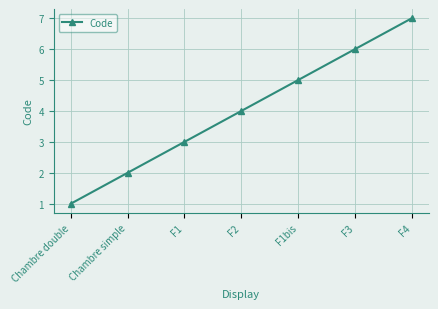

Which label corresponds to the smallest value in the chart?

Chambre double